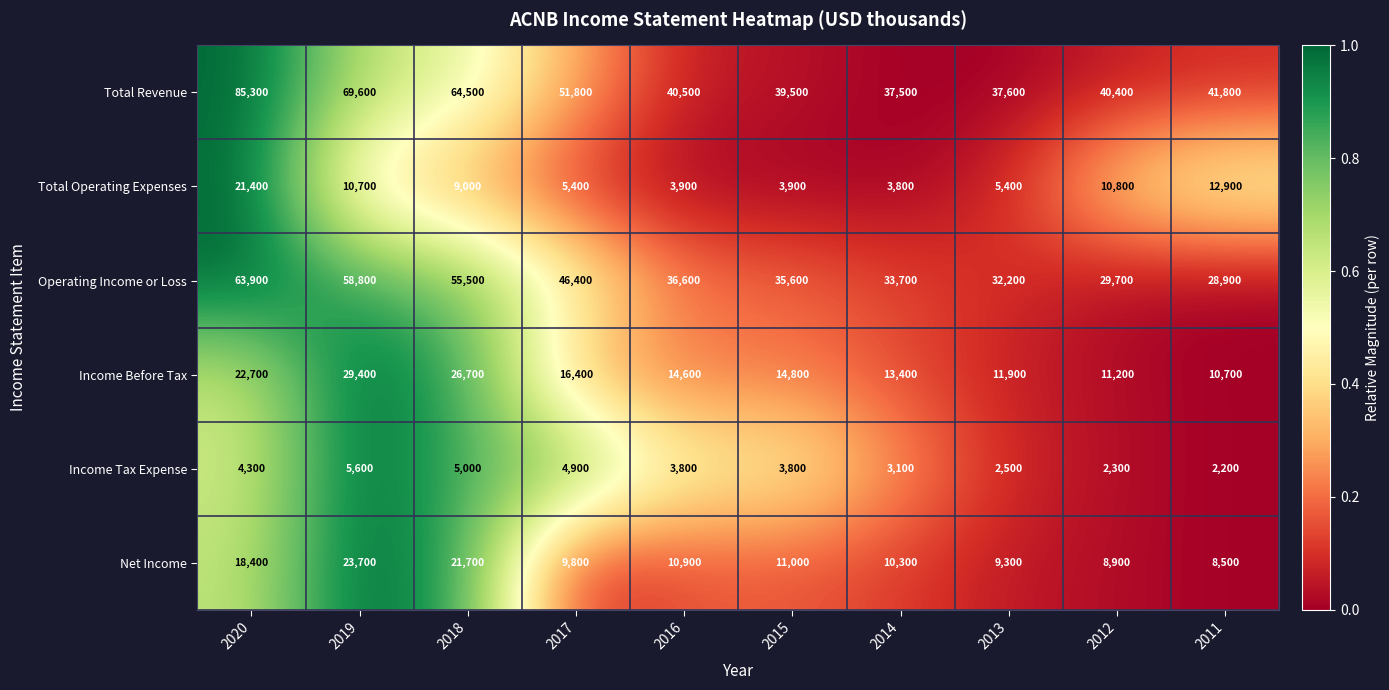

The value of Total Revenue at 2013 is 37600. True or false?

True